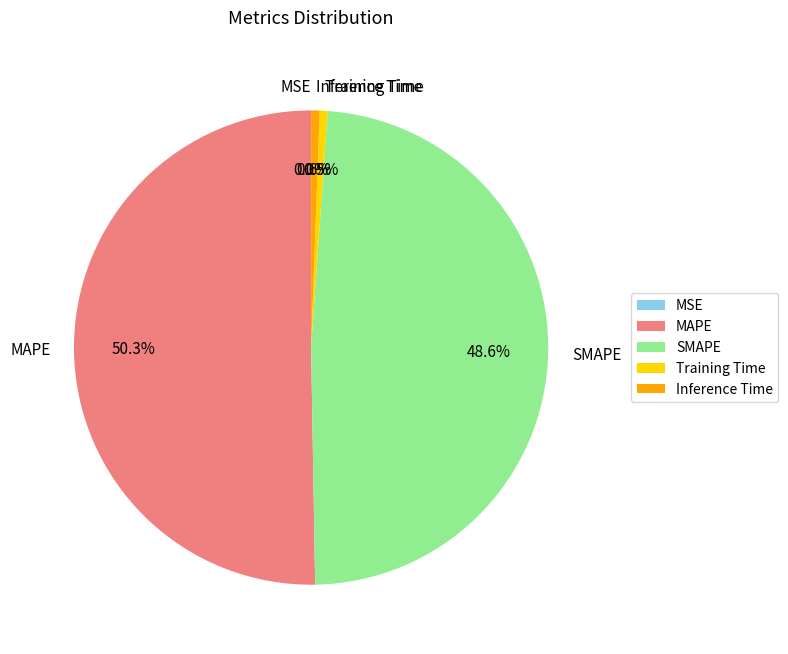

True or false: Inference Time accounts for 11% of the total.

False